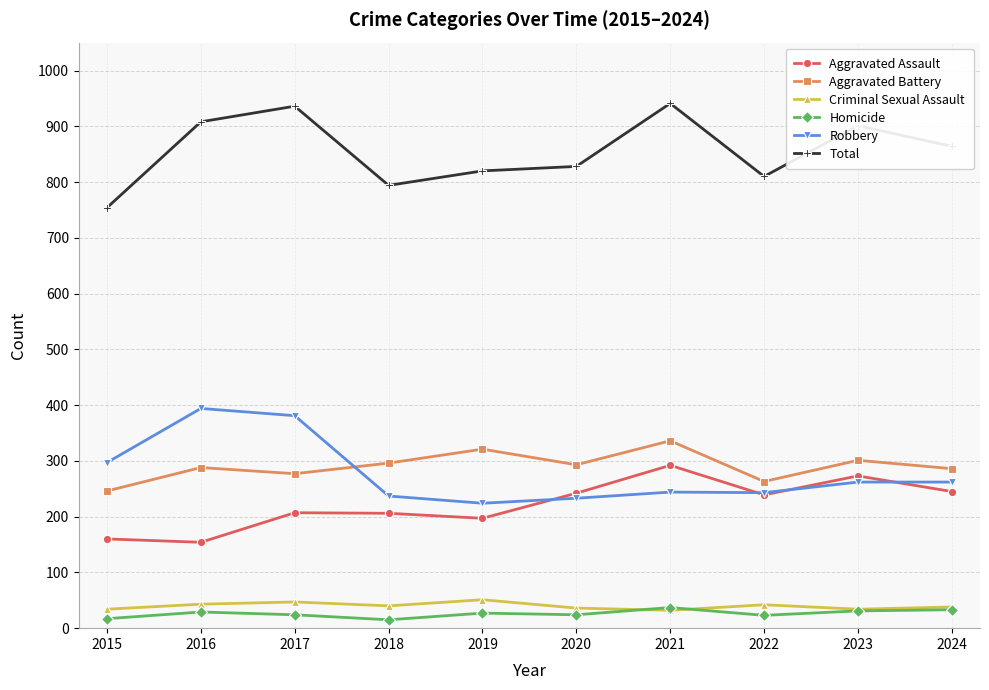

What is the value of the Total point at the 9th from the left?

901